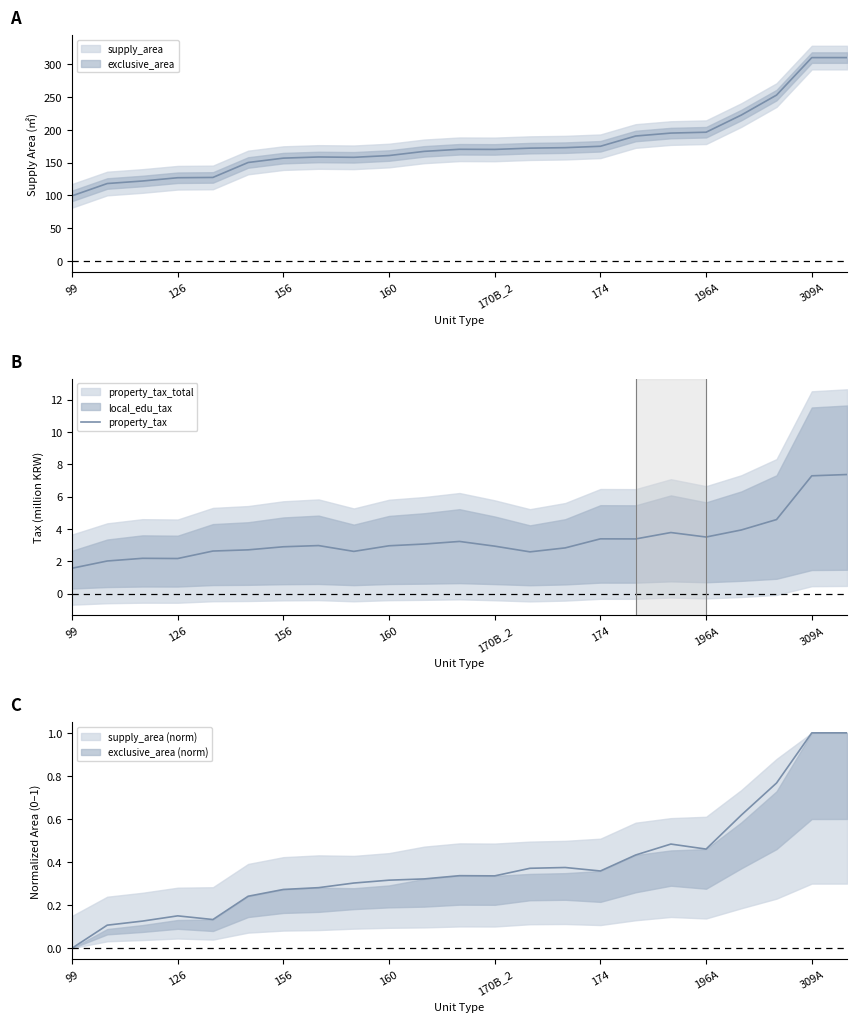

How many lines are shown in the chart?

1